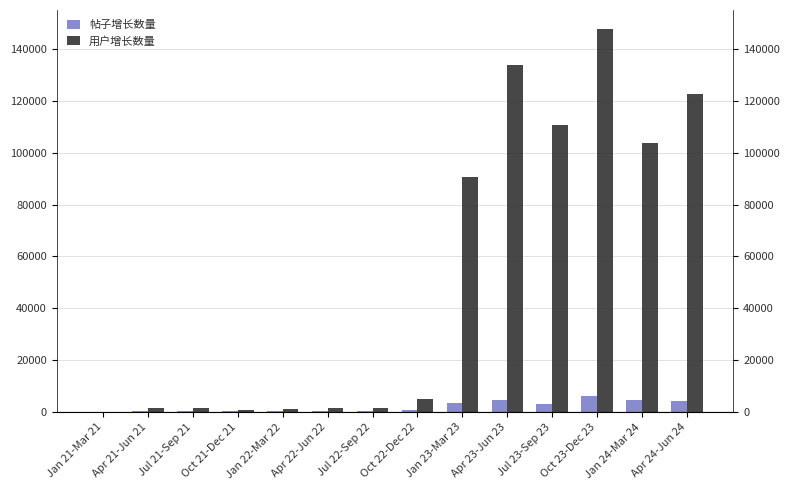

What are all the series names shown in the legend?

帖子增长数量, 用户增长数量